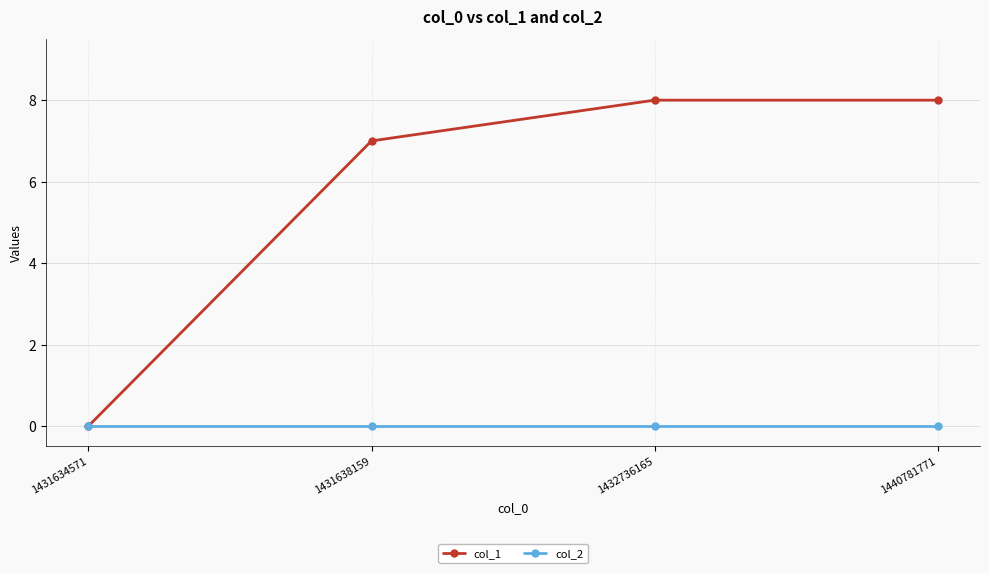

List the series in order of their peak value, highest first.

col_1, col_2